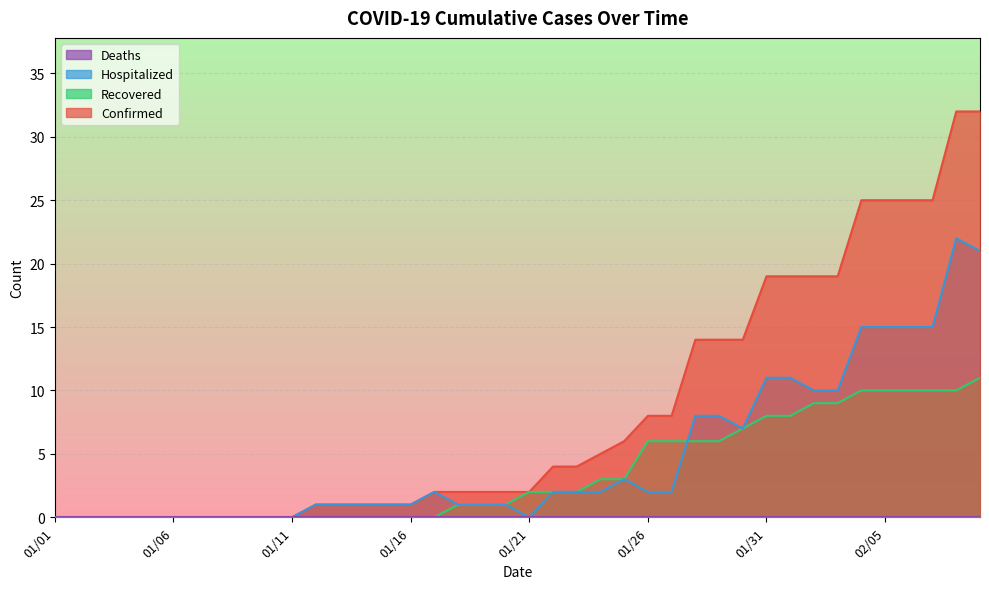

How many values in Hospitalized are above zero?

28